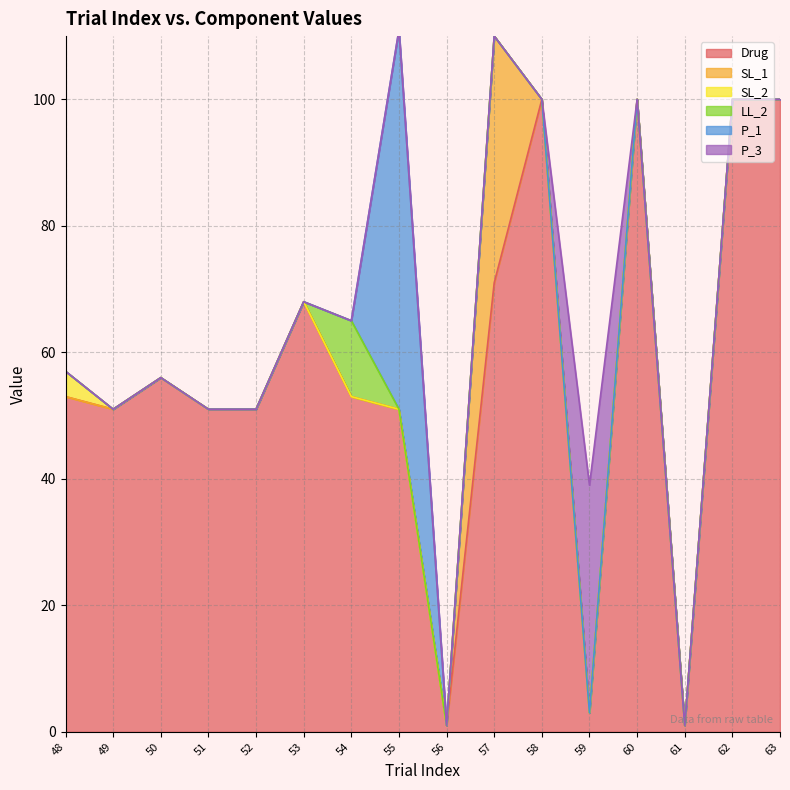

True or false: LL_2 and SL_2 cross at least once.

False